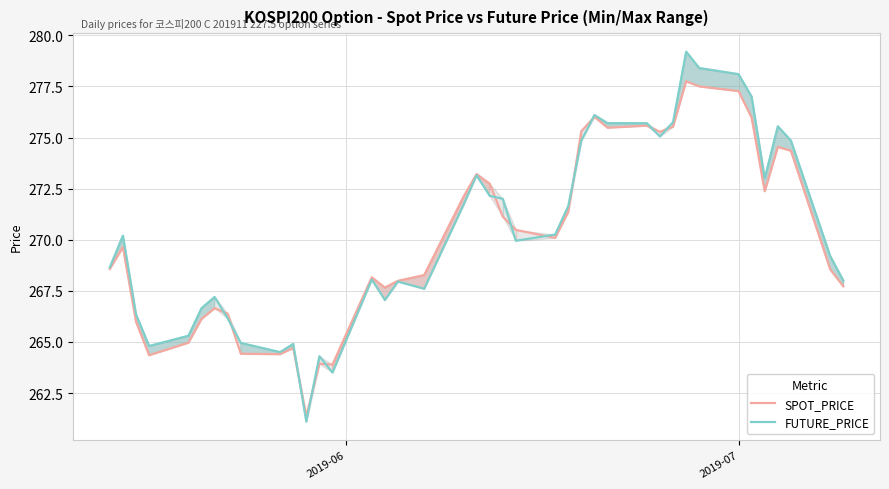

What are all the series names shown in the legend?

SPOT_PRICE, FUTURE_PRICE